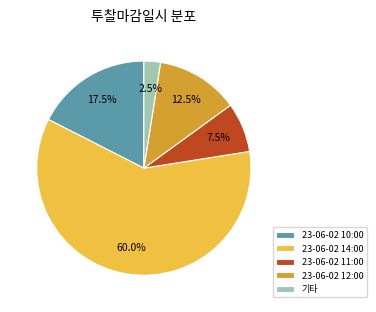

To the nearest percent, what is the difference between the largest and smallest slice percentages?

58%